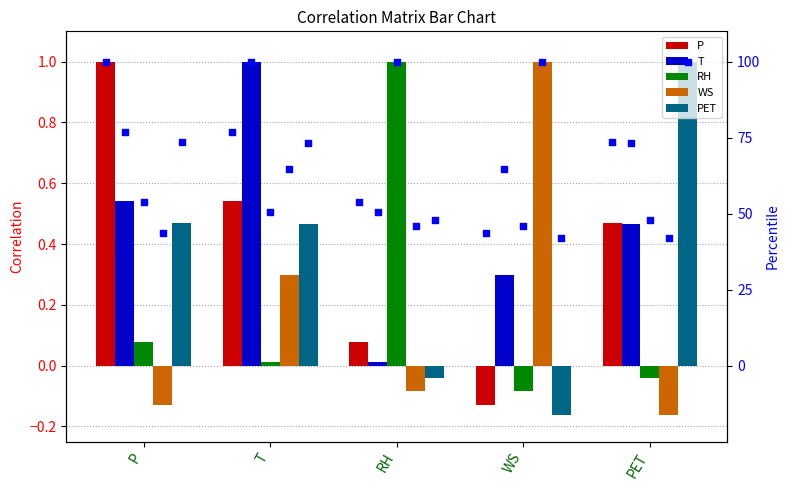

Which series has the largest total across all categories?

T